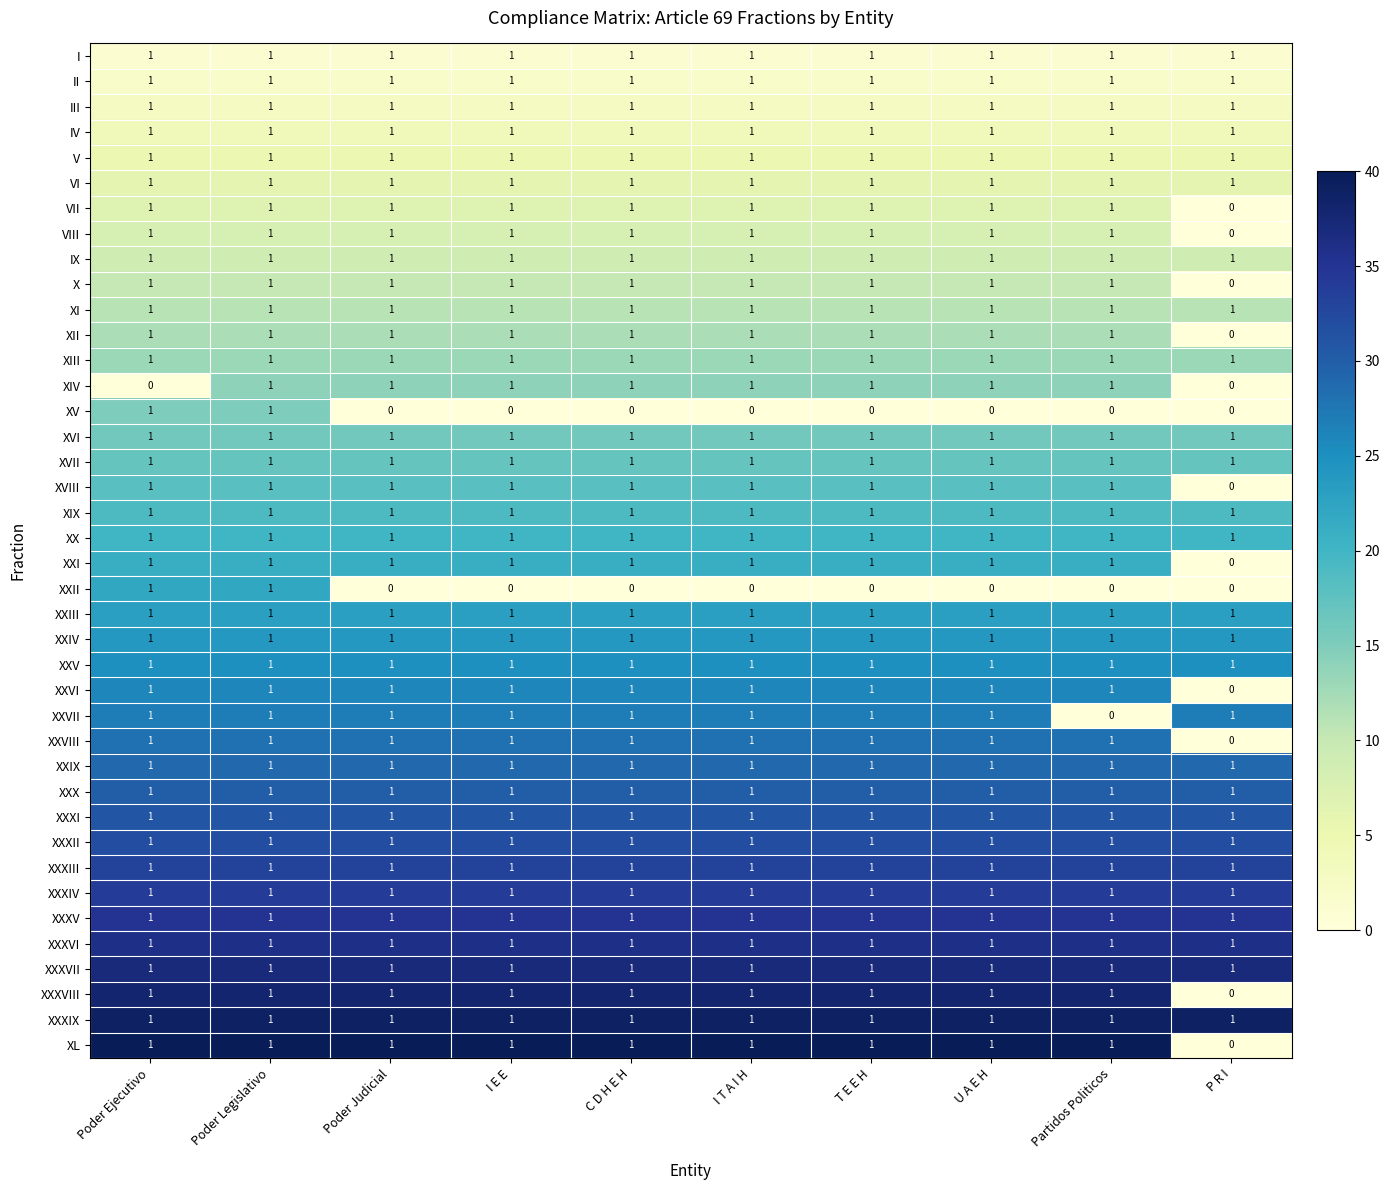

Count the number of data series in this chart.

40